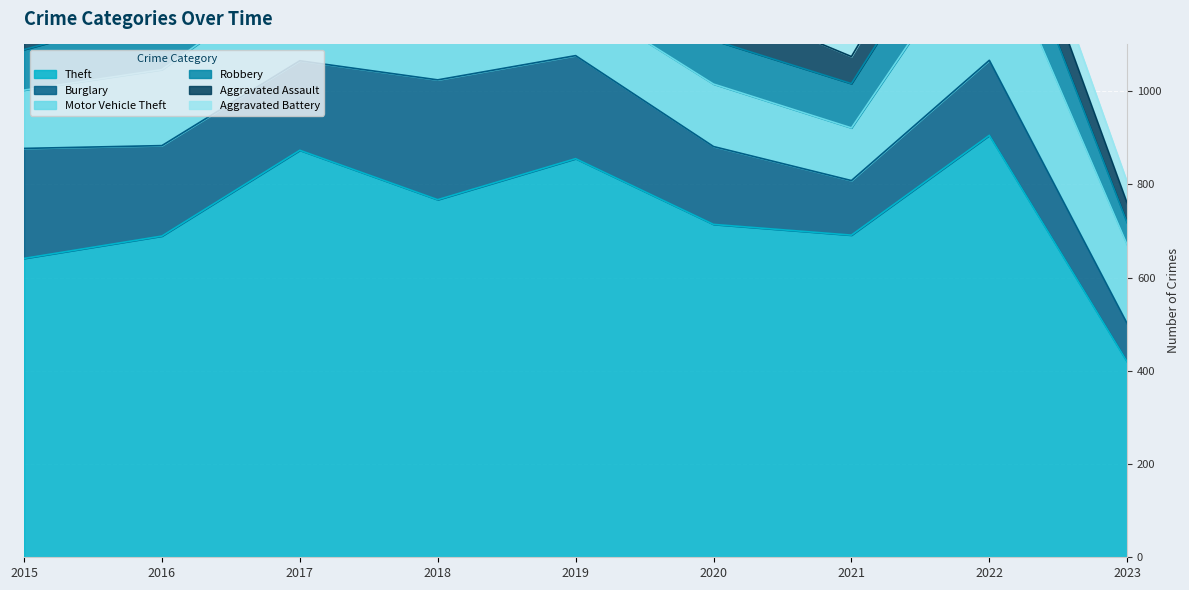

Between 2015 and 2019, which series saw the biggest shift?

Theft